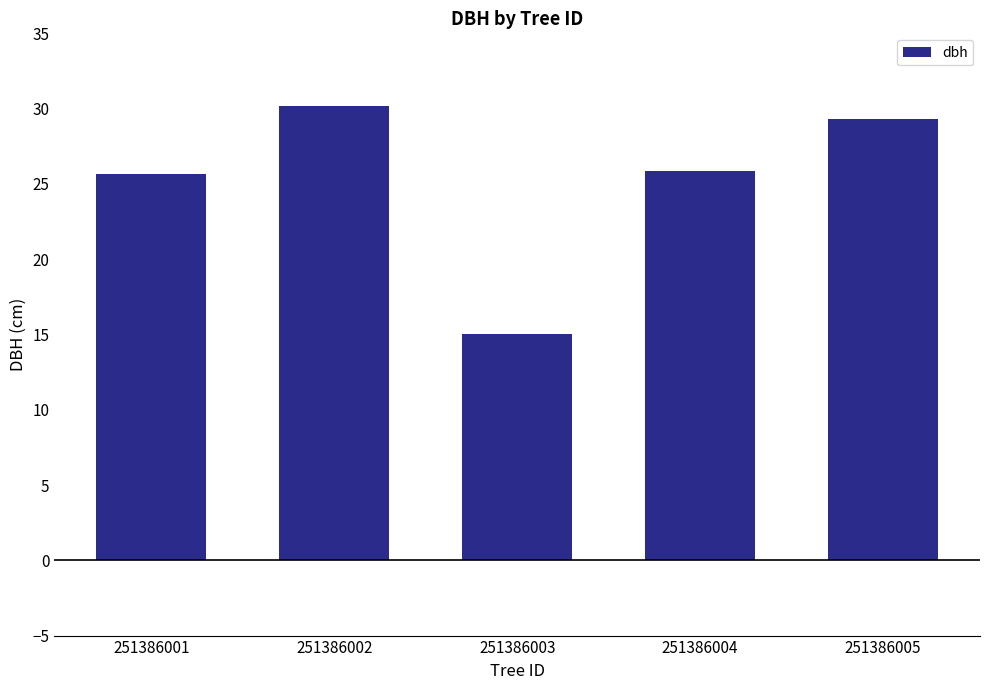

Is it true that the value at 251386004 is 25.8?

True